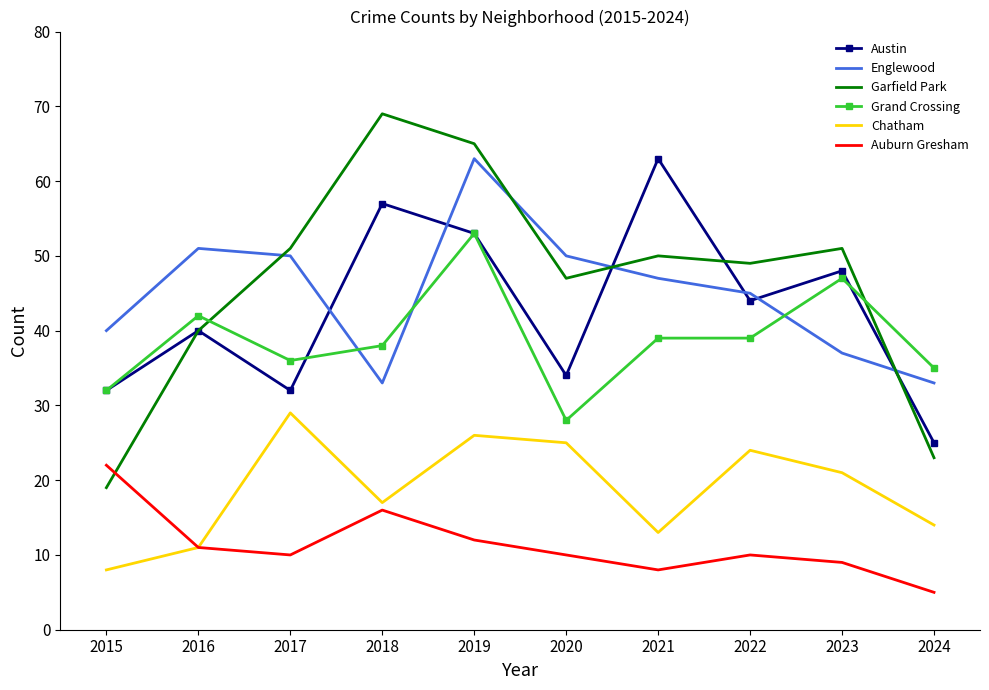

Which category has the highest value in the Garfield Park series?

2018